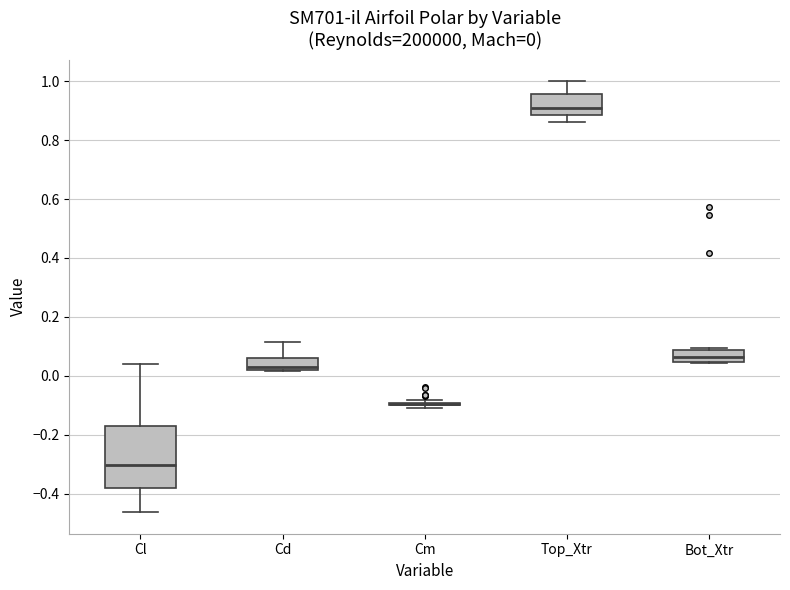

Which box is the tallest, from its lower edge to its upper edge?

Cl